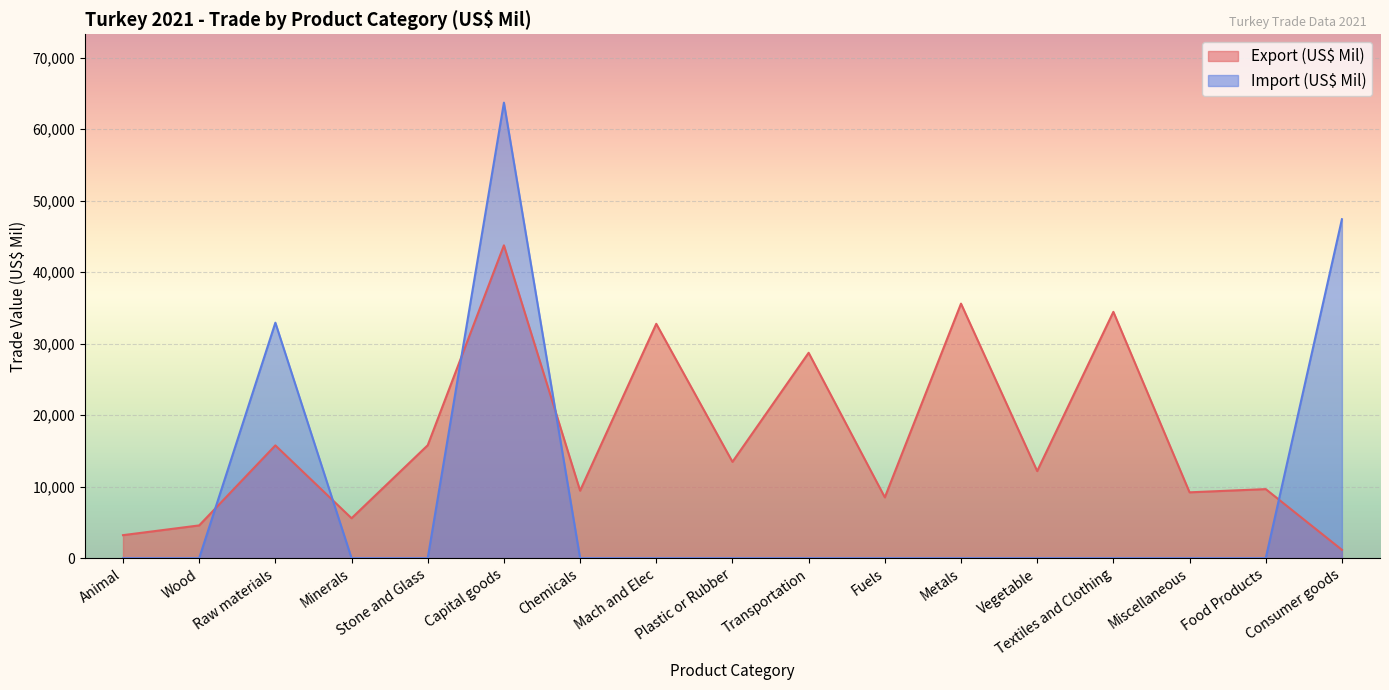

True or false: Import (US$ Mil) has a value of 23213.8 at Fuels.

False